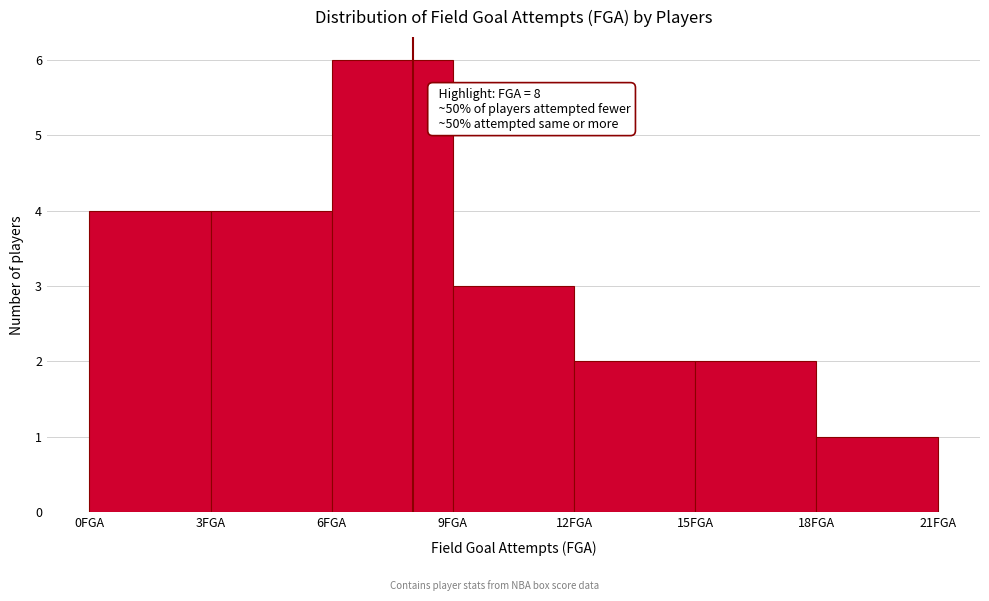

Over which range of the x-axis is the bar tallest?

6 to 9